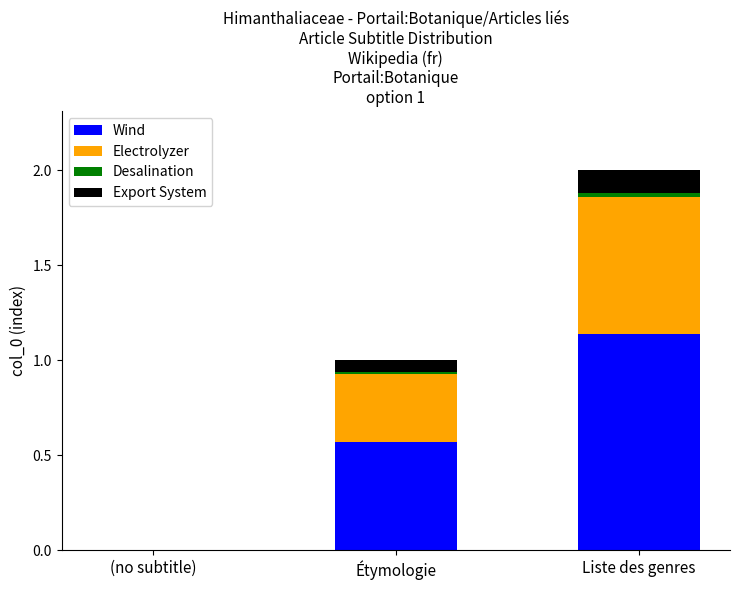

What is the sum of all Wind values?

1.7